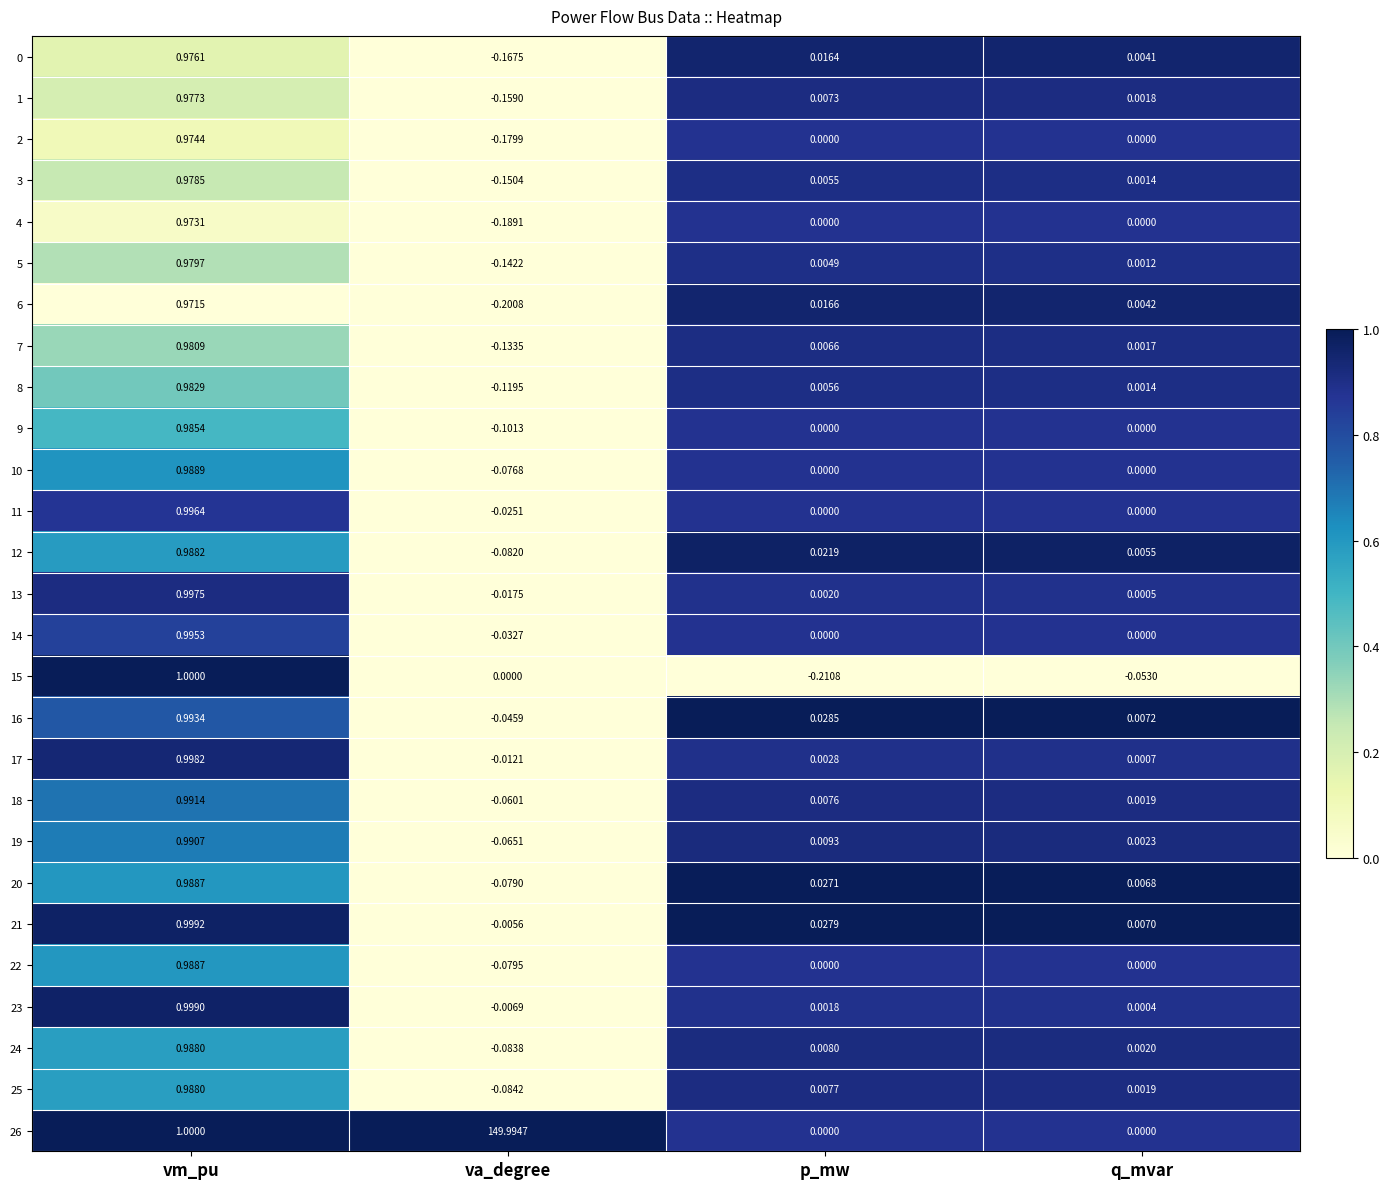

Count the number of data series in this chart.

27